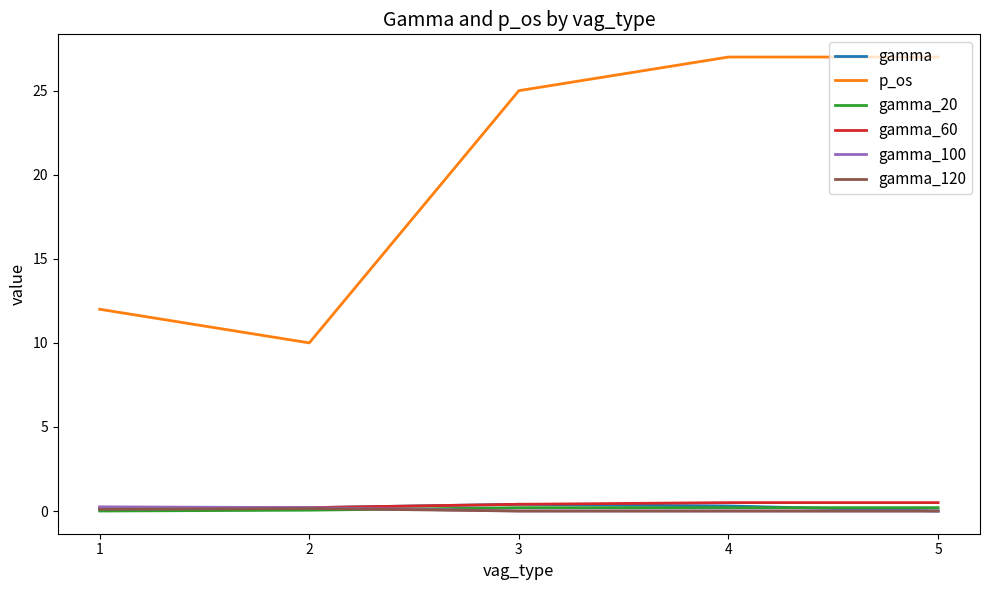

Is it true that gamma_120 equals 0.0 at 4?

True